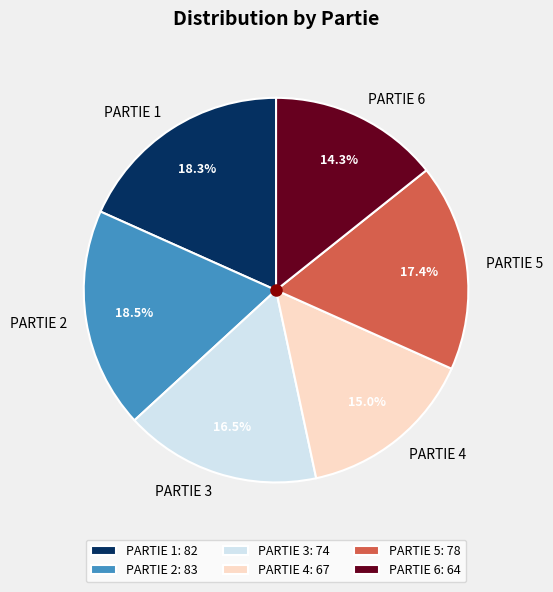

What portion of the pie excludes PARTIE 1?

81.7%